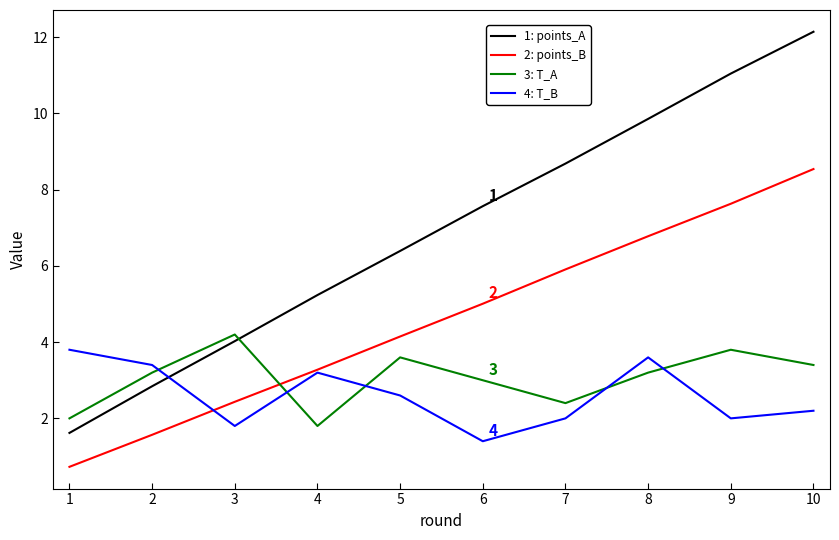

True or false: 2: points_B has a value of 2.5 at 5.

False